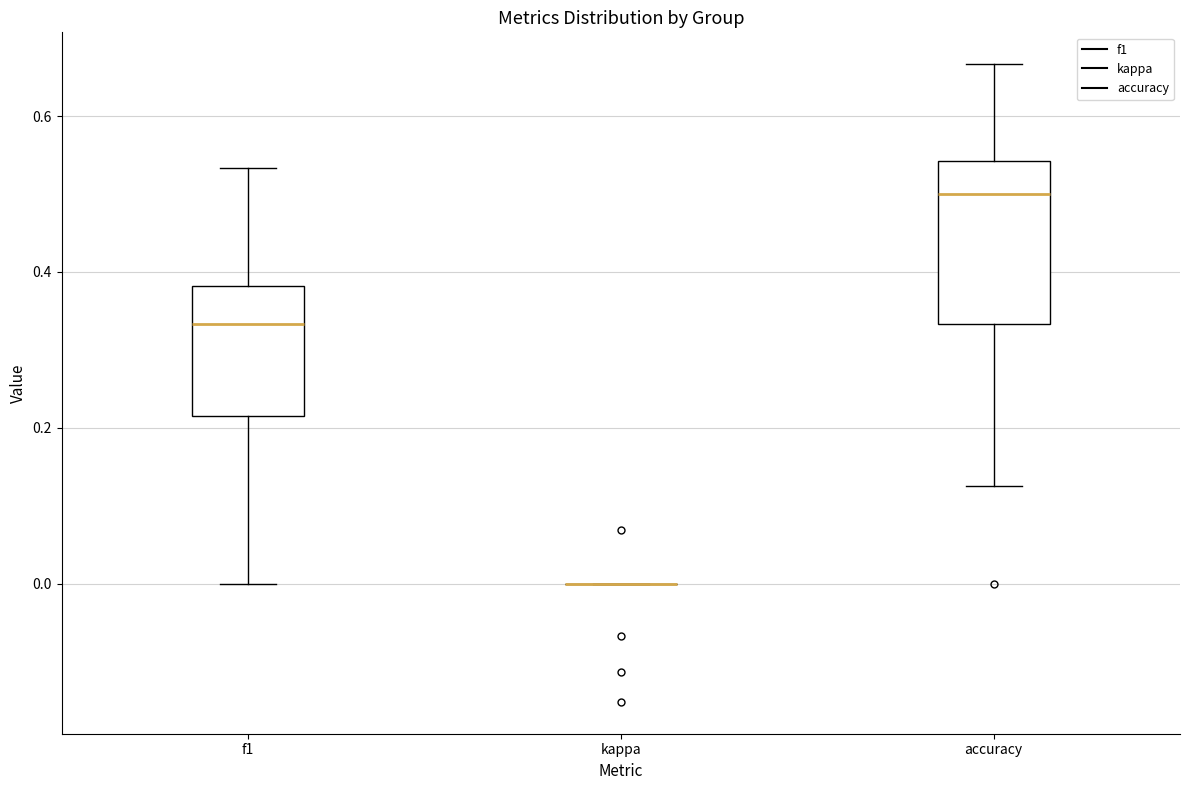

Reading left to right, transcribe this box plot: for each box, give where its median line is, the range the box spans, and where its two whiskers end, as read against the y-axis. The values are not printed on the chart, so give them approximately, as read against the axis.

f1: median 0.34, box 0.22 to 0.38, whiskers 0.00 to 0.54
kappa: box collapsed to a line at 0.00, whiskers 0.00 to 0.00
accuracy: median 0.50, box 0.34 to 0.54, whiskers 0.12 to 0.66